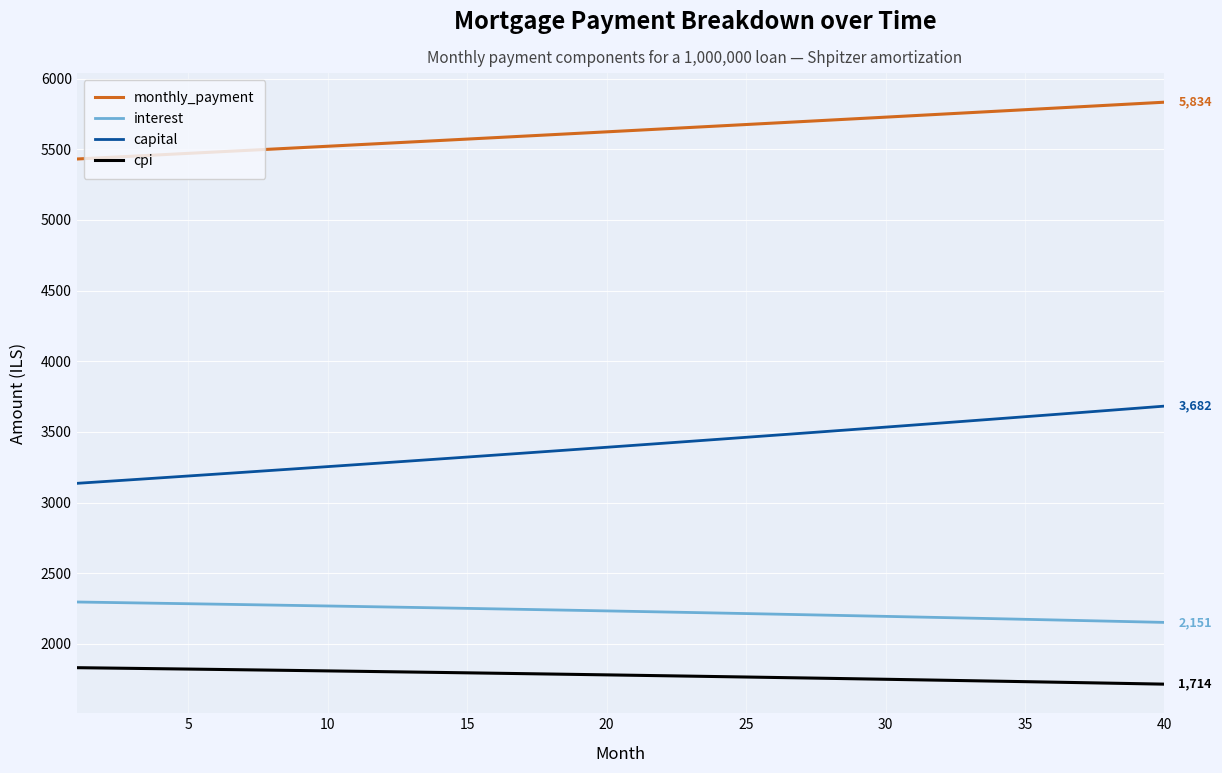

What is the difference between the maximum and minimum values in the cpi series?

116.6